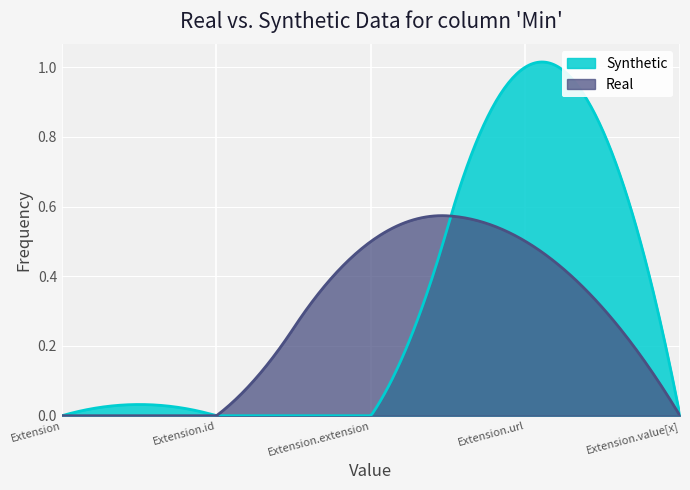

How many data points does each series have?

5